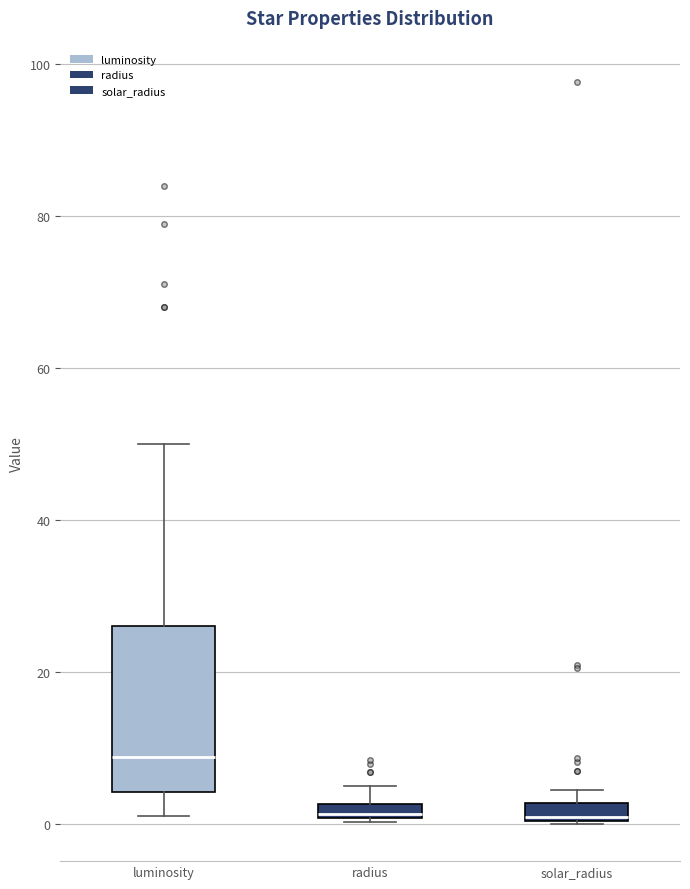

Comparing the boxes themselves (not the whiskers), which one is the tallest?

luminosity